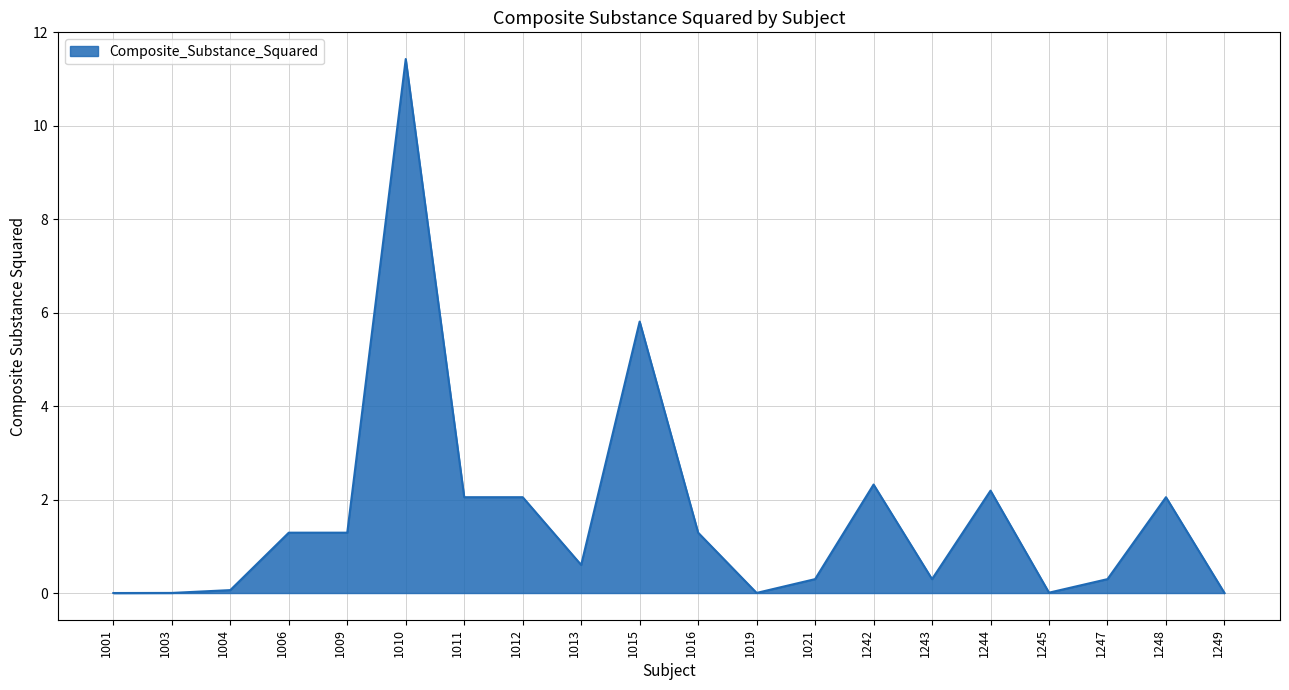

Does the chart display data point markers on the line(s)?

No